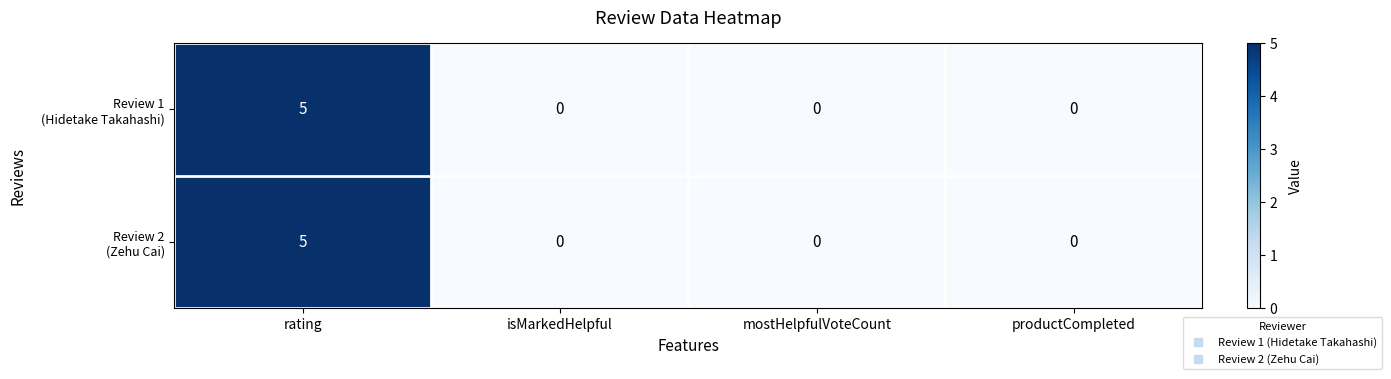

How many distinct data groups are displayed?

2